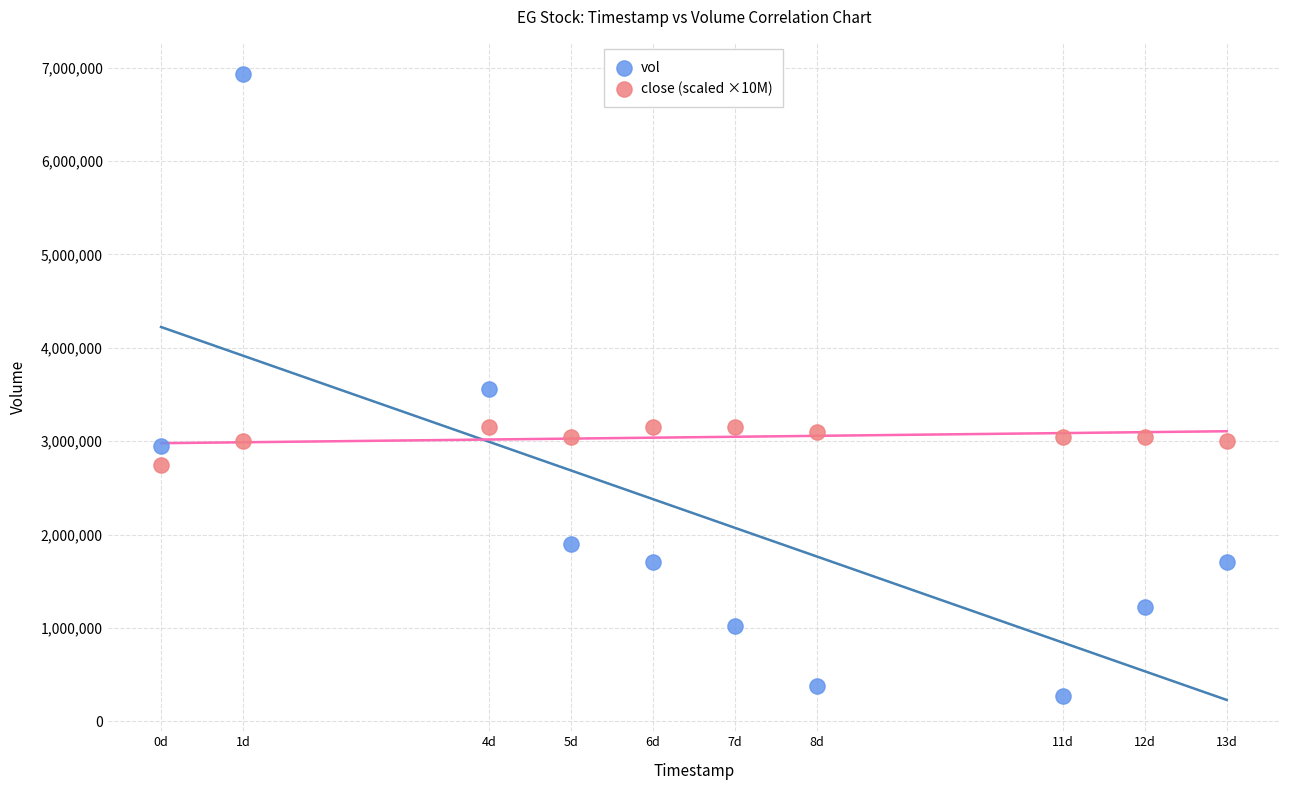

Across all data points, what is the range of Y values (max minus min)?

6661400